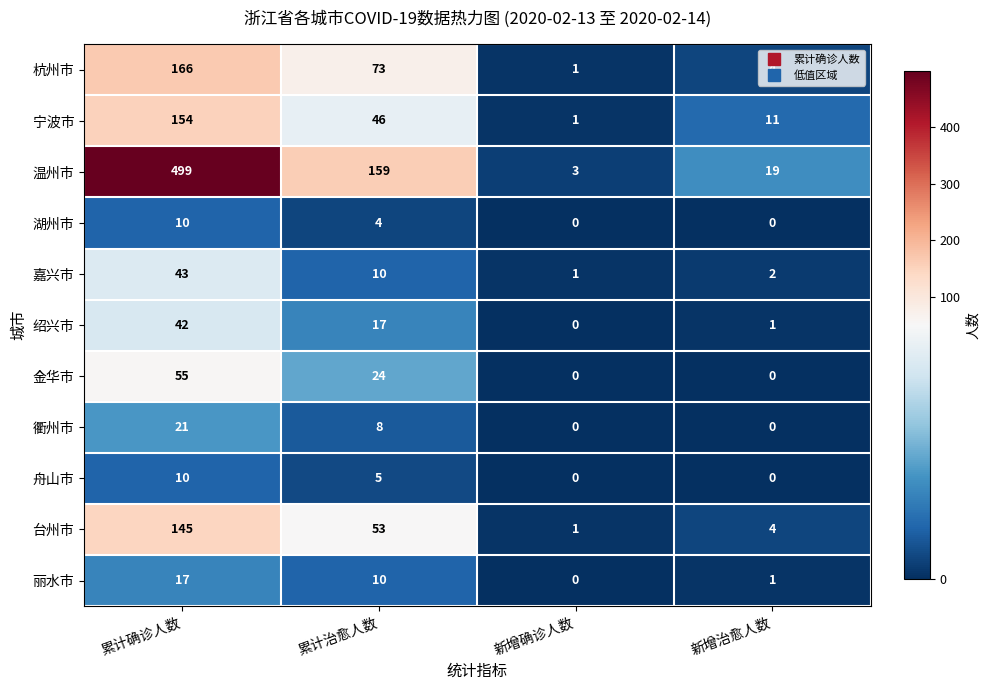

Which series changed the most between 累计治愈人数 and 新增确诊人数?

温州市